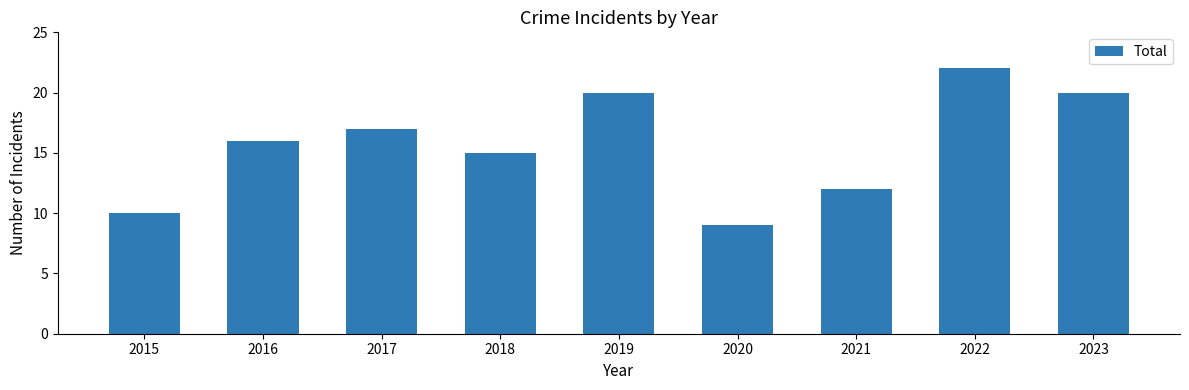

Which has a higher value, 2020 or 2022?

2022